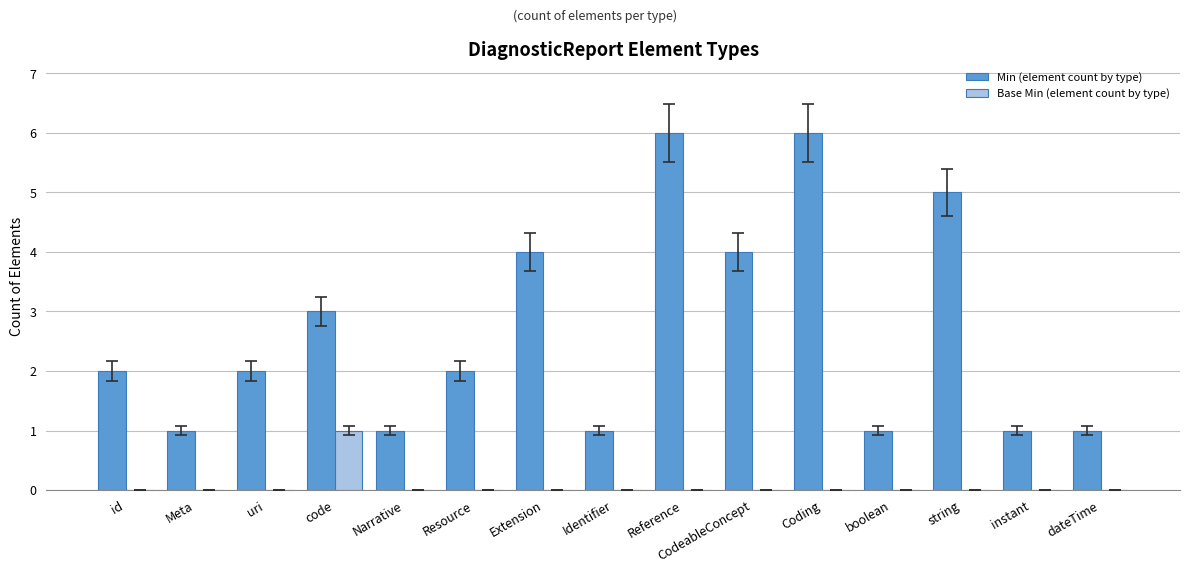

What is the maximum value shown in the chart?

6